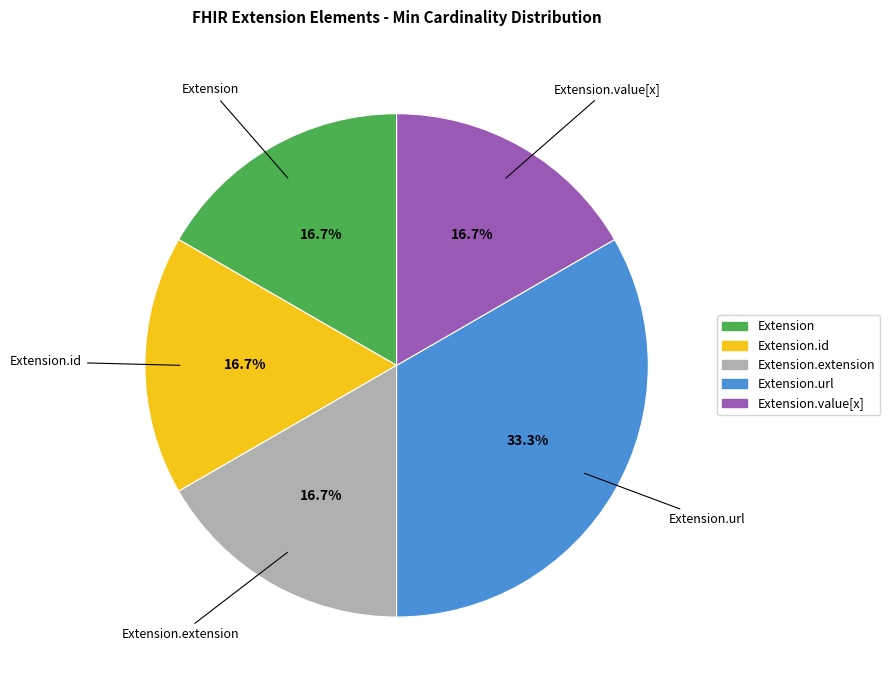

Is there any slice that represents more than half of the pie?

No